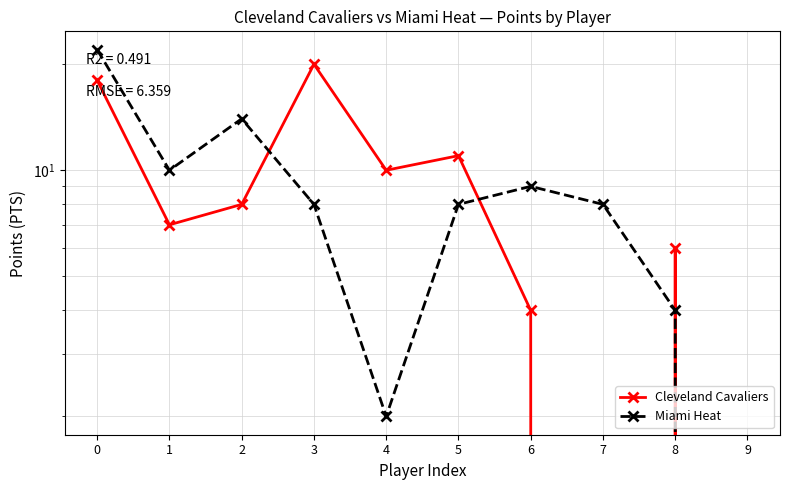

Which series has the largest range (max minus min)?

Miami Heat